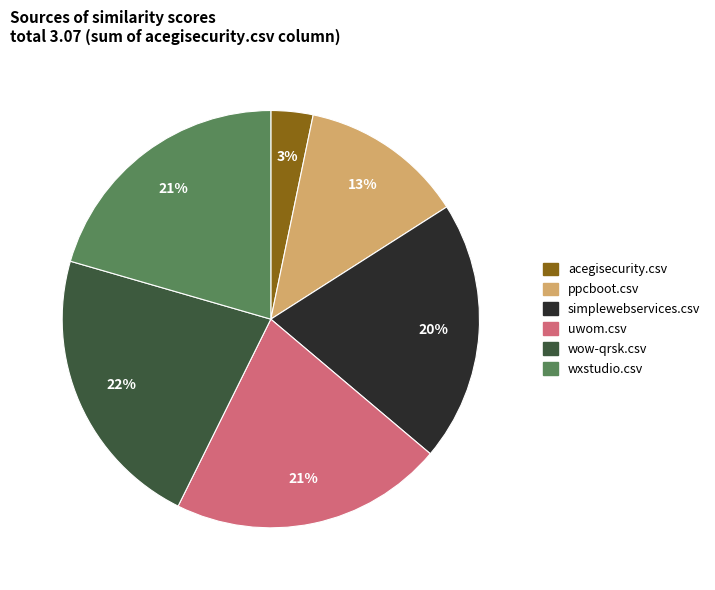

Do wxstudio.csv and wow-qrsk.csv together represent more than half of the pie?

No